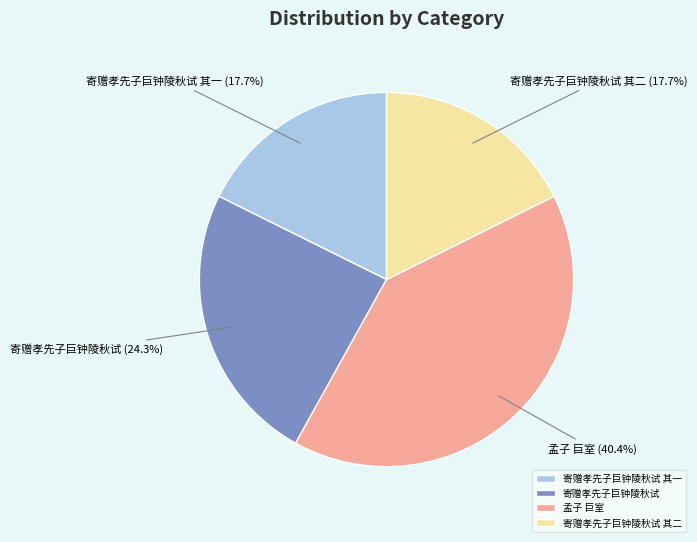

Is there a majority slice in this chart?

No